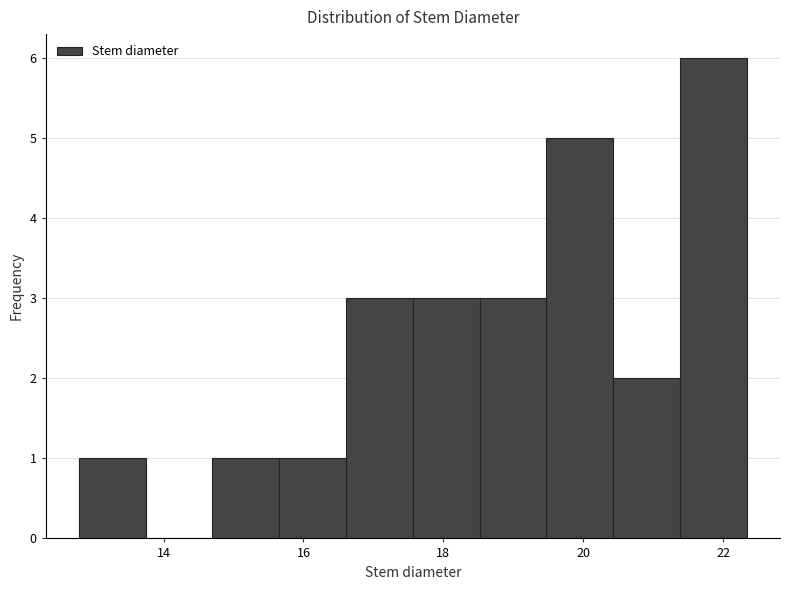

Reading left to right, list every bar in this chart as the range it spans on the x-axis followed by its height. Neither the bar edges nor the heights are printed on the chart, so give them approximately, as read against the axes.

12.8 to 13.8: 1
13.8 to 14.6: 0
14.6 to 15.6: 1
15.6 to 16.6: 1
16.6 to 17.6: 3
17.6 to 18.6: 3
18.6 to 19.4: 3
19.4 to 20.4: 5
20.4 to 21.4: 2
21.4 to 22.4: 6